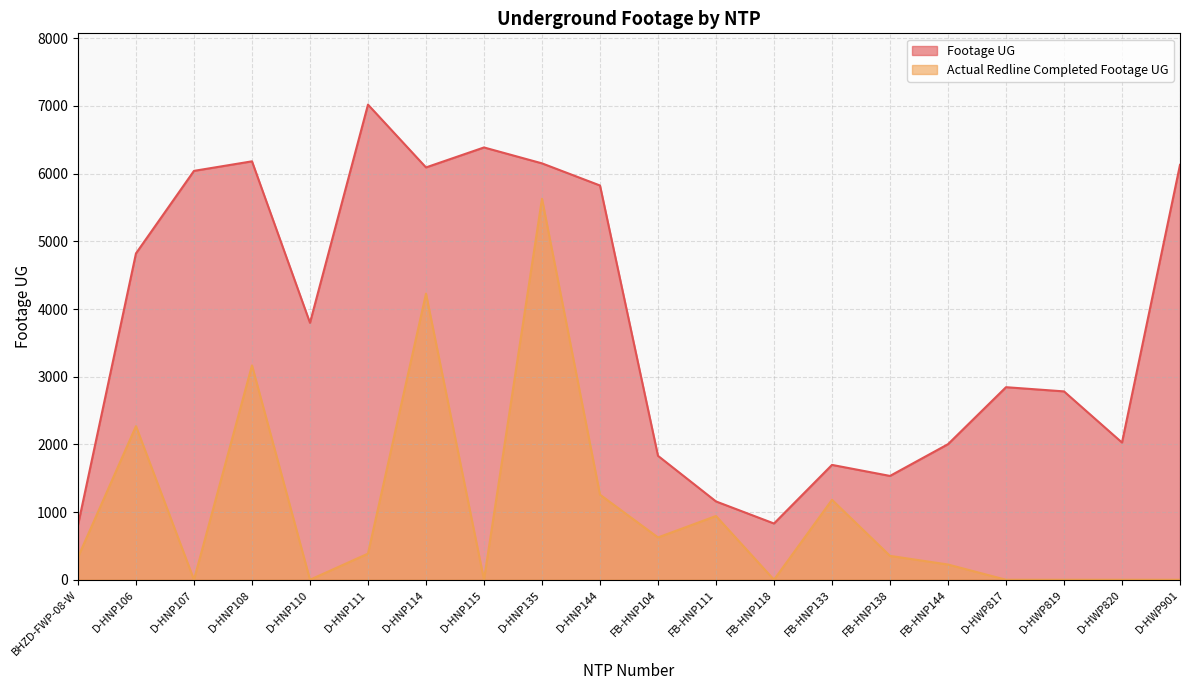

What is the approximate value of Footage UG at D-HNP107, to the nearest 100?

6000